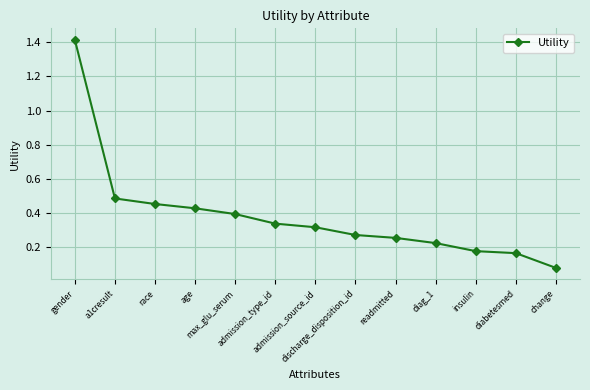

What is the sum of all values?

5.0